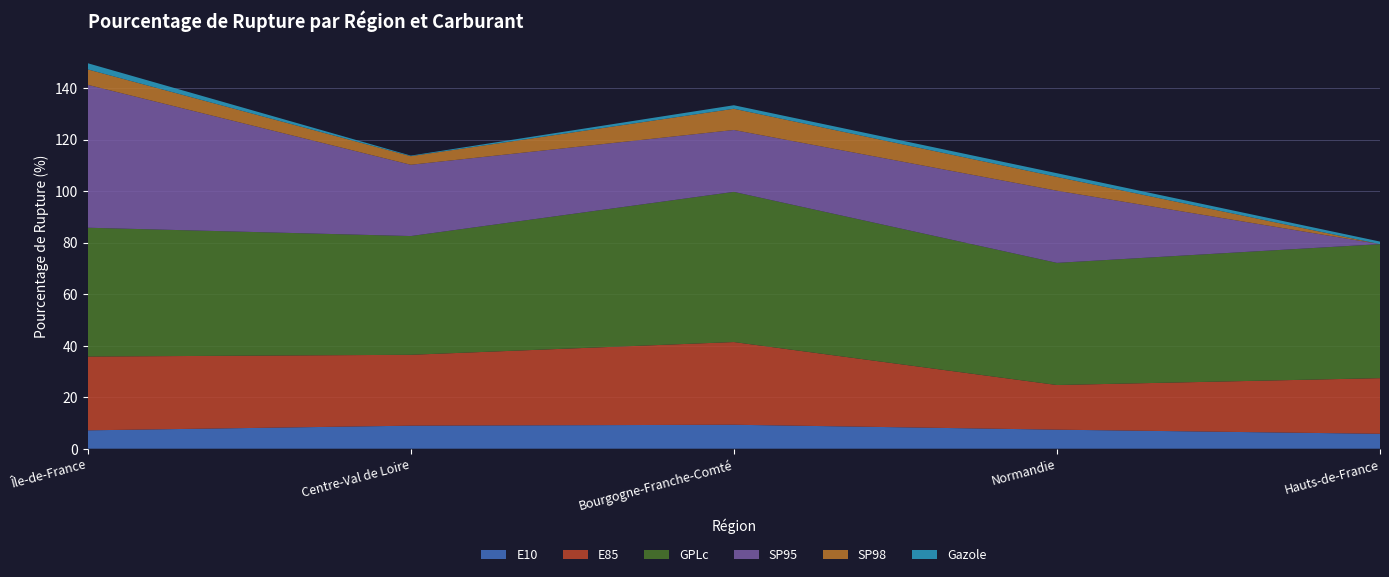

Reading right to left, extract all data points from this chart.

E10: 5.8	7.4	9.3	8.9	7.1
E85: 21.6	17.3	32.1	27.5	28.6
GPLc: 52.0	47.4	58.3	46.1	50.0
SP95: 0.0	28.0	24.0	27.7	55.5
SP98: 0.0	5.4	8.2	3.3	6.0
Gazole: 1.0	1.4	1.4	0.2	2.4